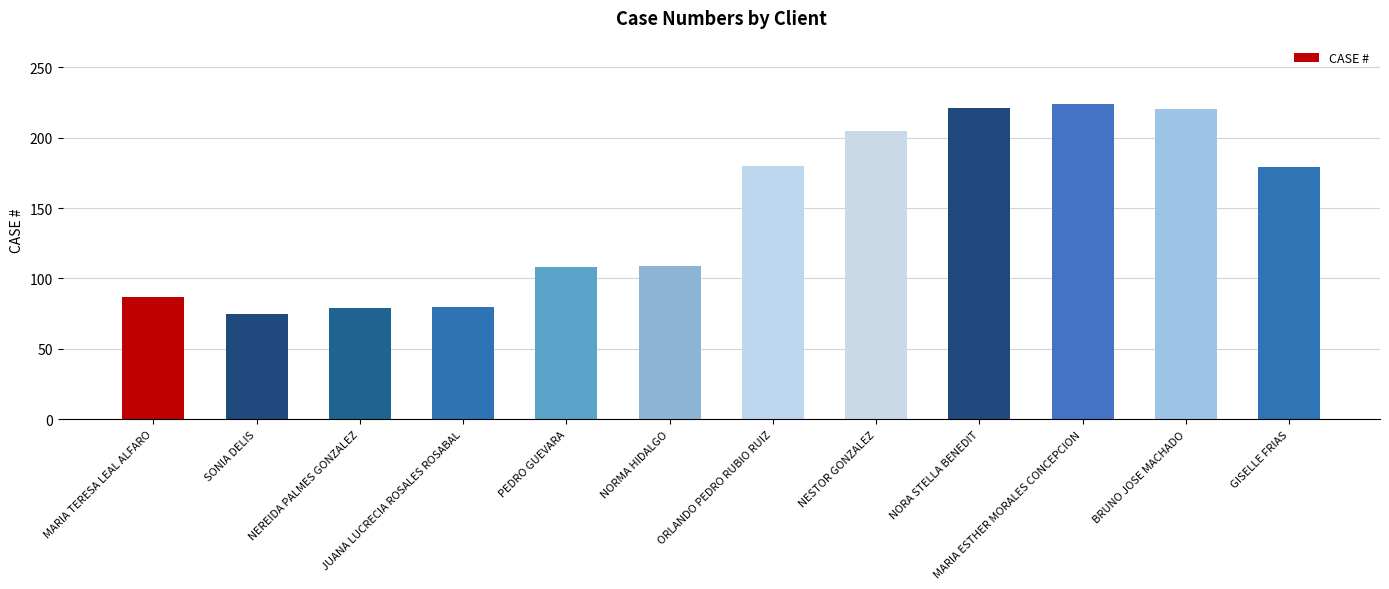

The value at GISELLE FRIAS is 42. True or false?

False